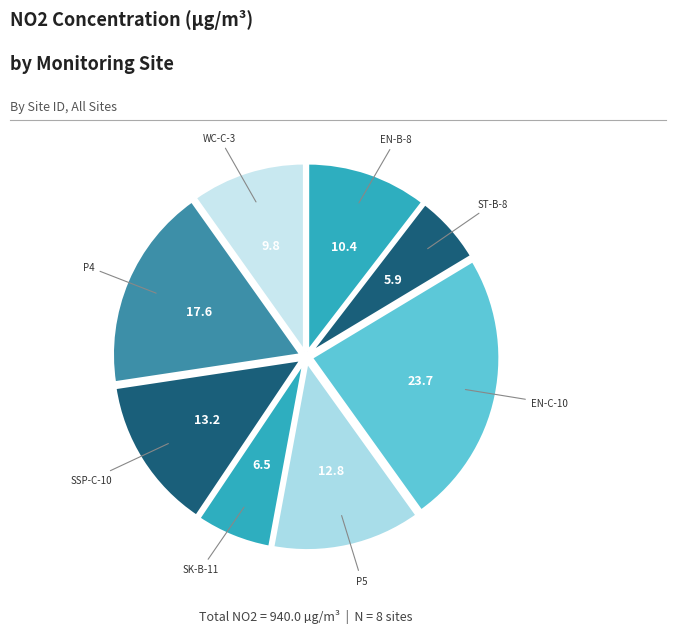

Is it true that ST-B-8 is 6% of the pie?

True